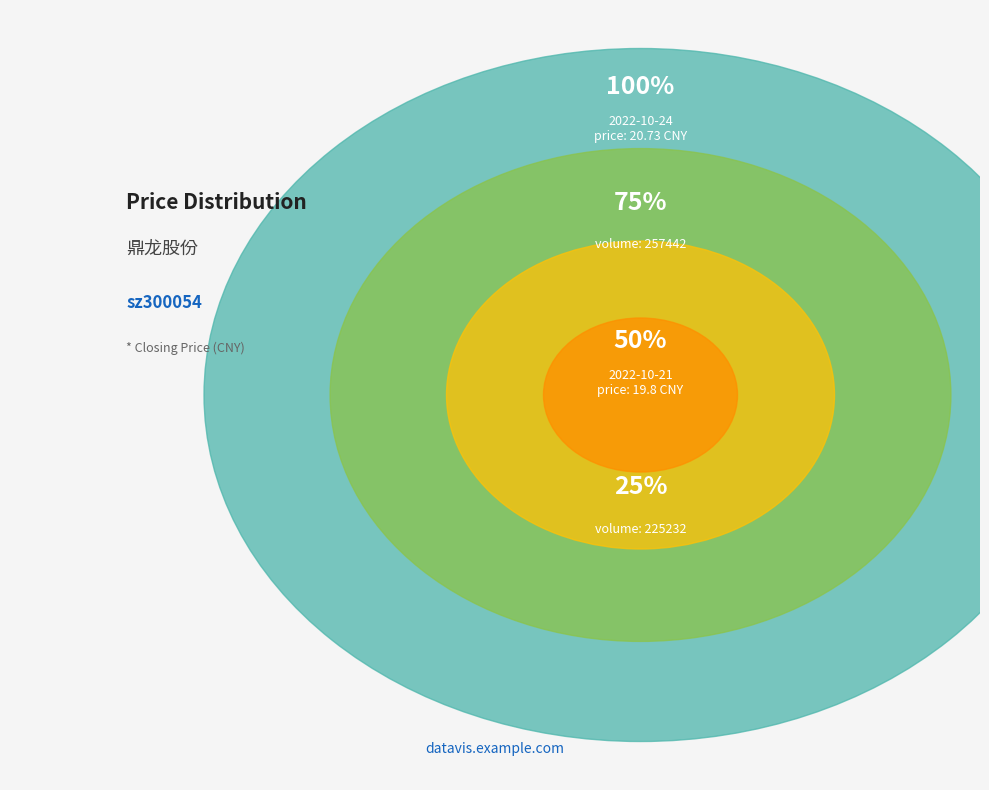

What is the smallest slice in the pie chart?

2022-10-21